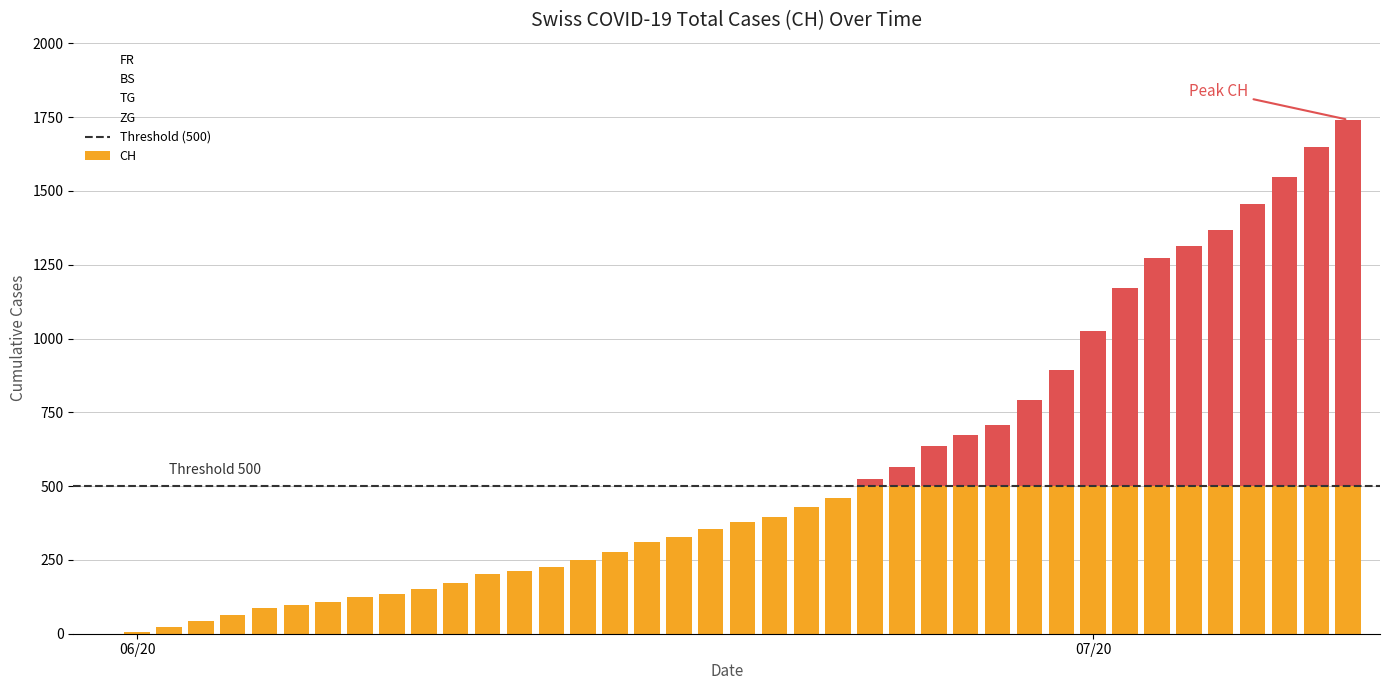

Is it true that FR equals 2 at 2?

True